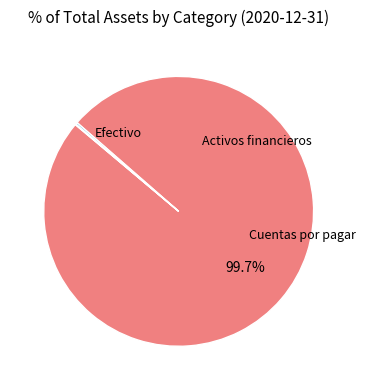

Is there any slice that represents more than half of the pie?

Yes